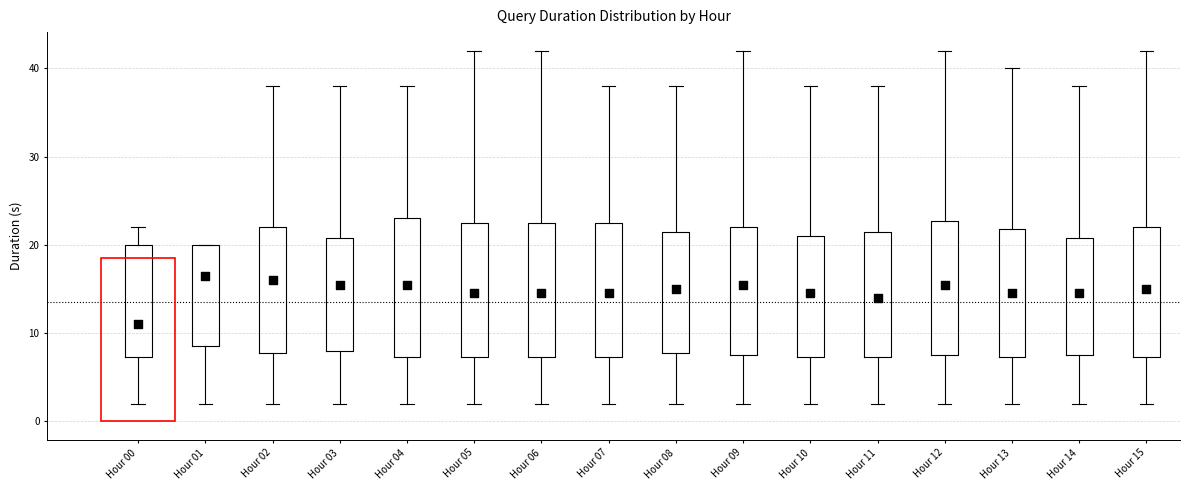

Reading left to right, read every box against the y-axis: the position of its median line, the range the box covers, and the ends of its whiskers. The values are not printed on the chart, so give them approximately, as read against the axis.

Hour 00: median 11, box 7 to 20, whiskers 2 to 22
Hour 01: median 17, box 9 to 20, whiskers 2 to 20
Hour 02: median 16, box 8 to 22, whiskers 2 to 38
Hour 03: median 16, box 8 to 21, whiskers 2 to 38
Hour 04: median 16, box 7 to 23, whiskers 2 to 38
Hour 05: median 15, box 7 to 23, whiskers 2 to 42
Hour 06: median 15, box 7 to 23, whiskers 2 to 42
Hour 07: median 15, box 7 to 23, whiskers 2 to 38
Hour 08: median 15, box 8 to 22, whiskers 2 to 38
Hour 09: median 16, box 8 to 22, whiskers 2 to 42
Hour 10: median 15, box 7 to 21, whiskers 2 to 38
Hour 11: median 14, box 7 to 22, whiskers 2 to 38
Hour 12: median 16, box 8 to 23, whiskers 2 to 42
Hour 13: median 15, box 7 to 22, whiskers 2 to 40
Hour 14: median 15, box 8 to 21, whiskers 2 to 38
Hour 15: median 15, box 7 to 22, whiskers 2 to 42